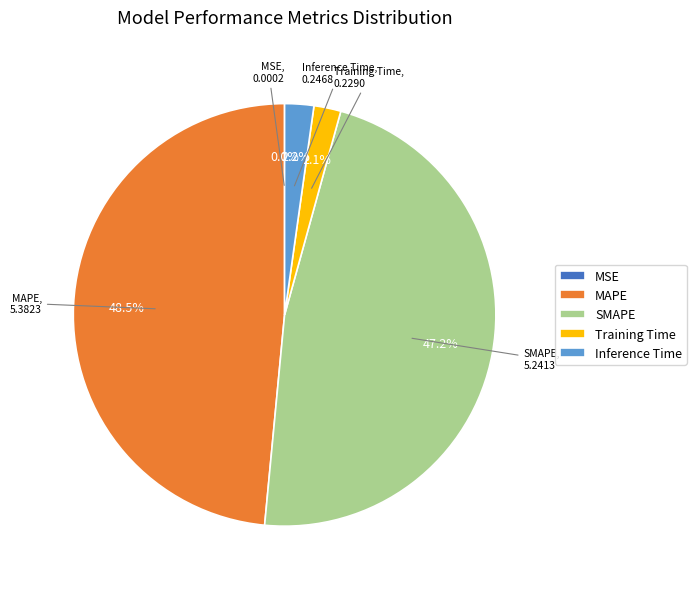

The Training Time slice represents 2% of the pie. True or false?

True